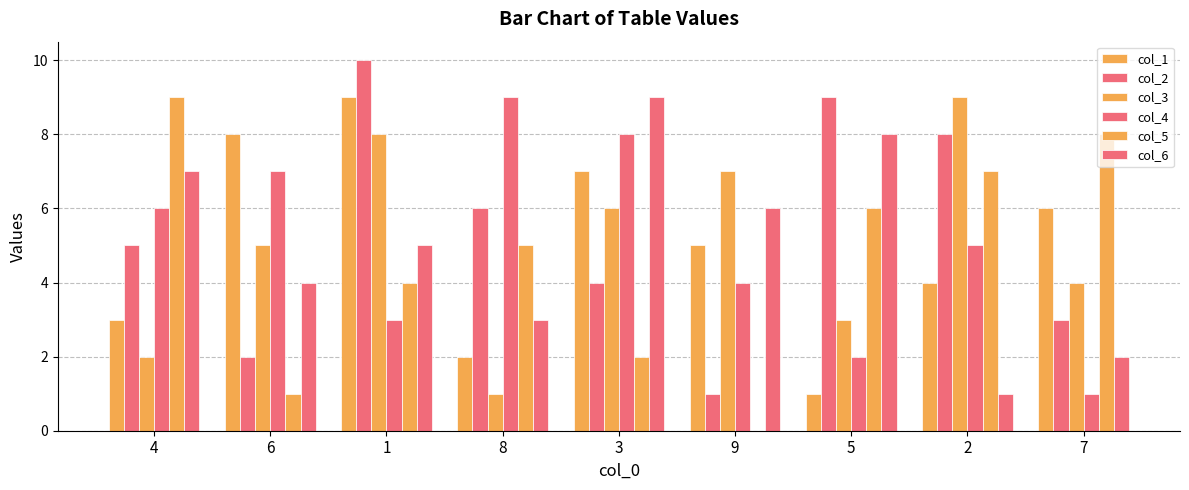

How many categories are shown in the chart?

9